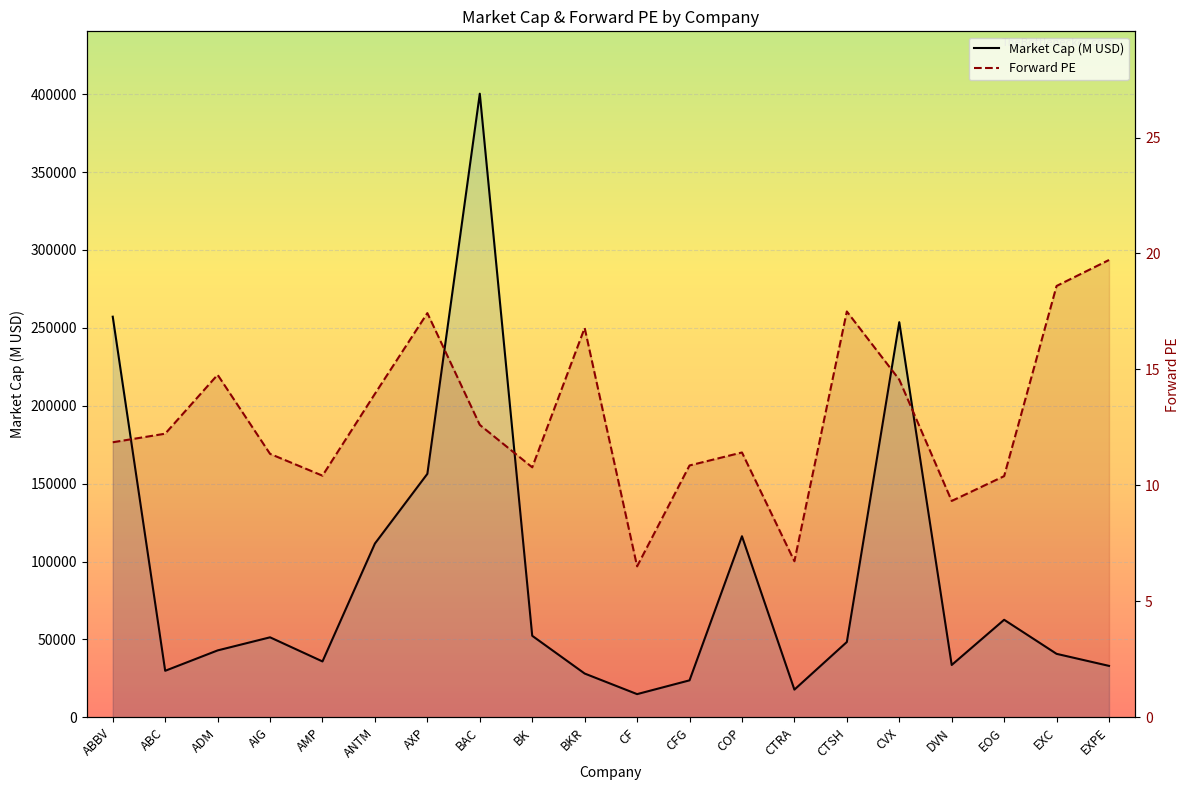

At which label does forward_pe first exceed 12?

ABC